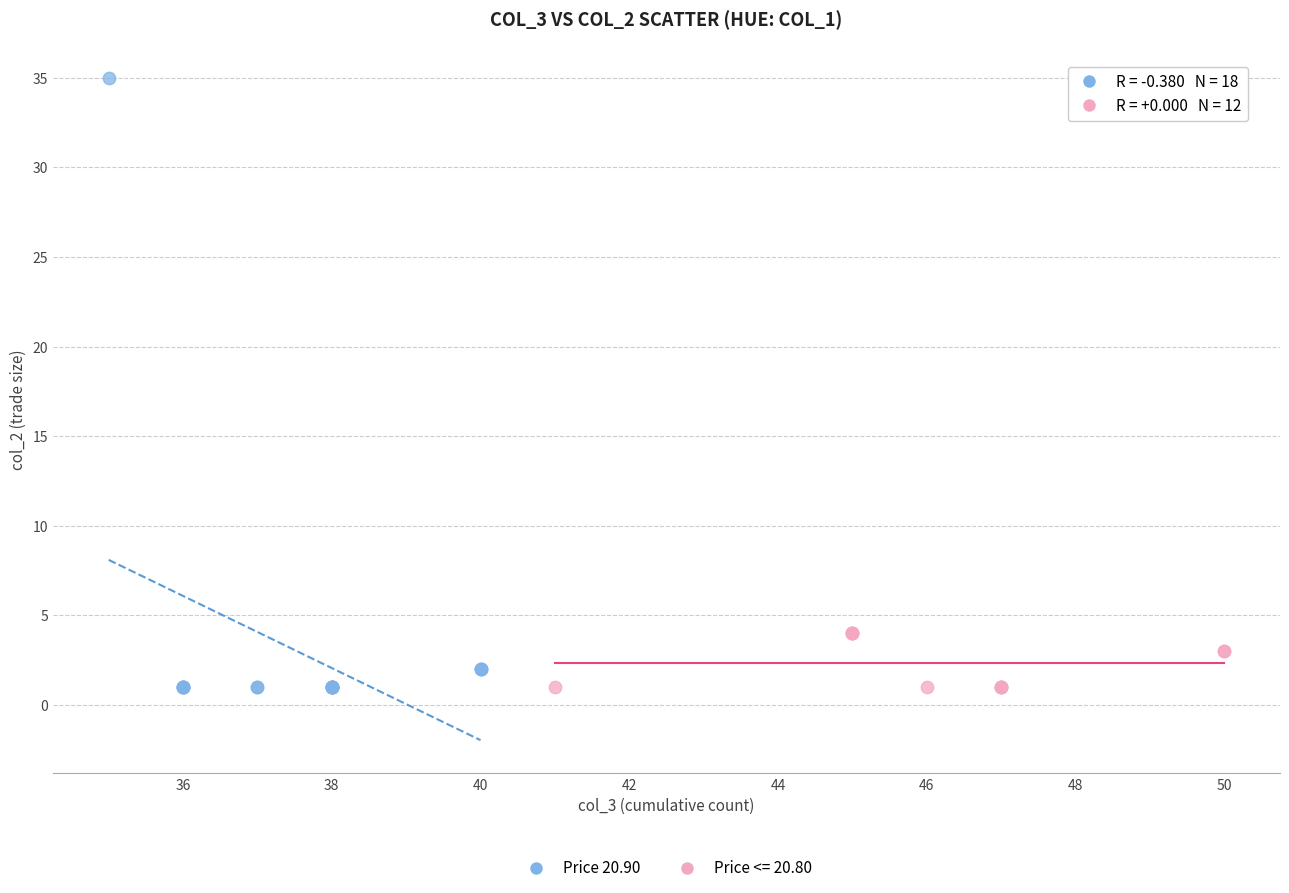

Which series contains the highest Y value?

Price 20.90